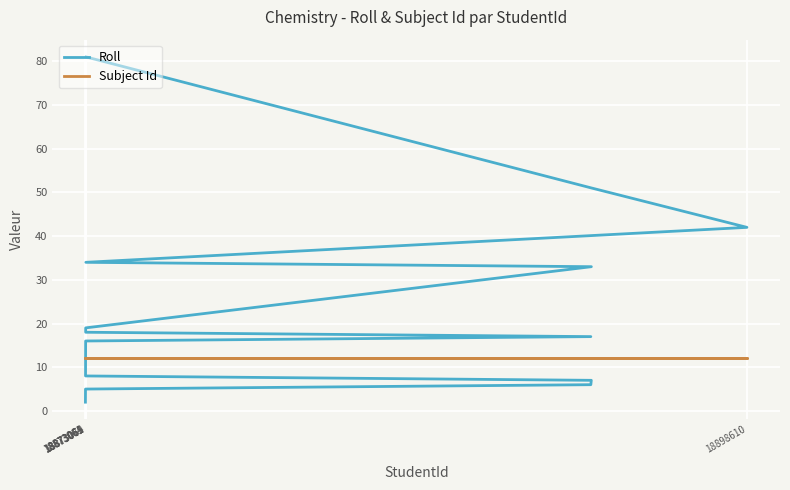

At how many categories does at least one series exceed 7?

18